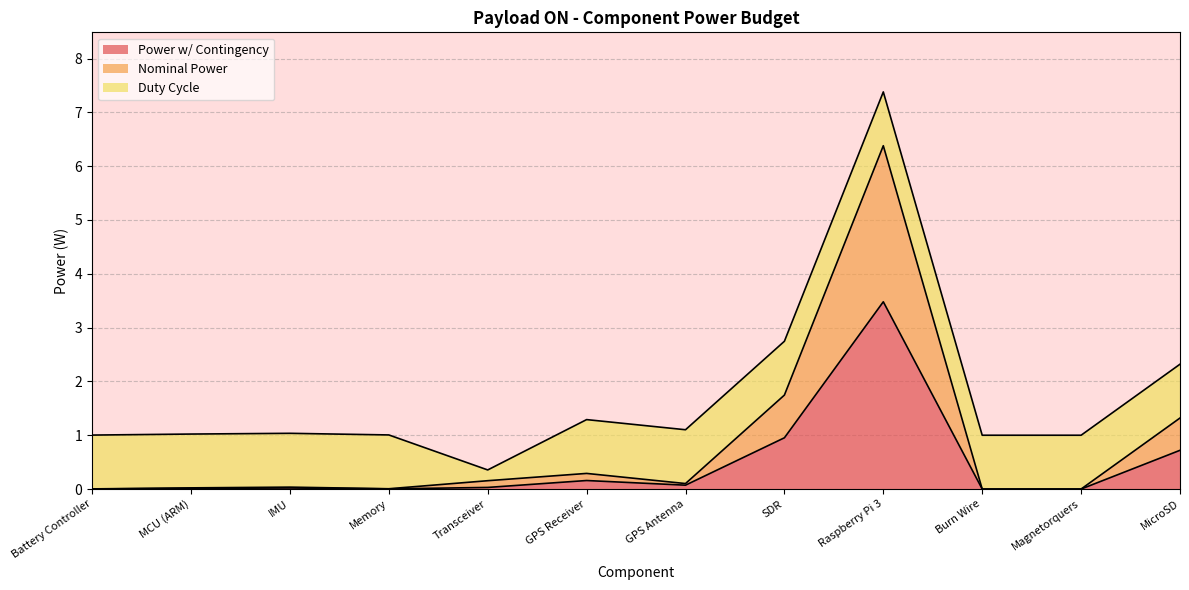

What is the difference between the maximum and minimum values in the Power w/ Contingency series?

3.5